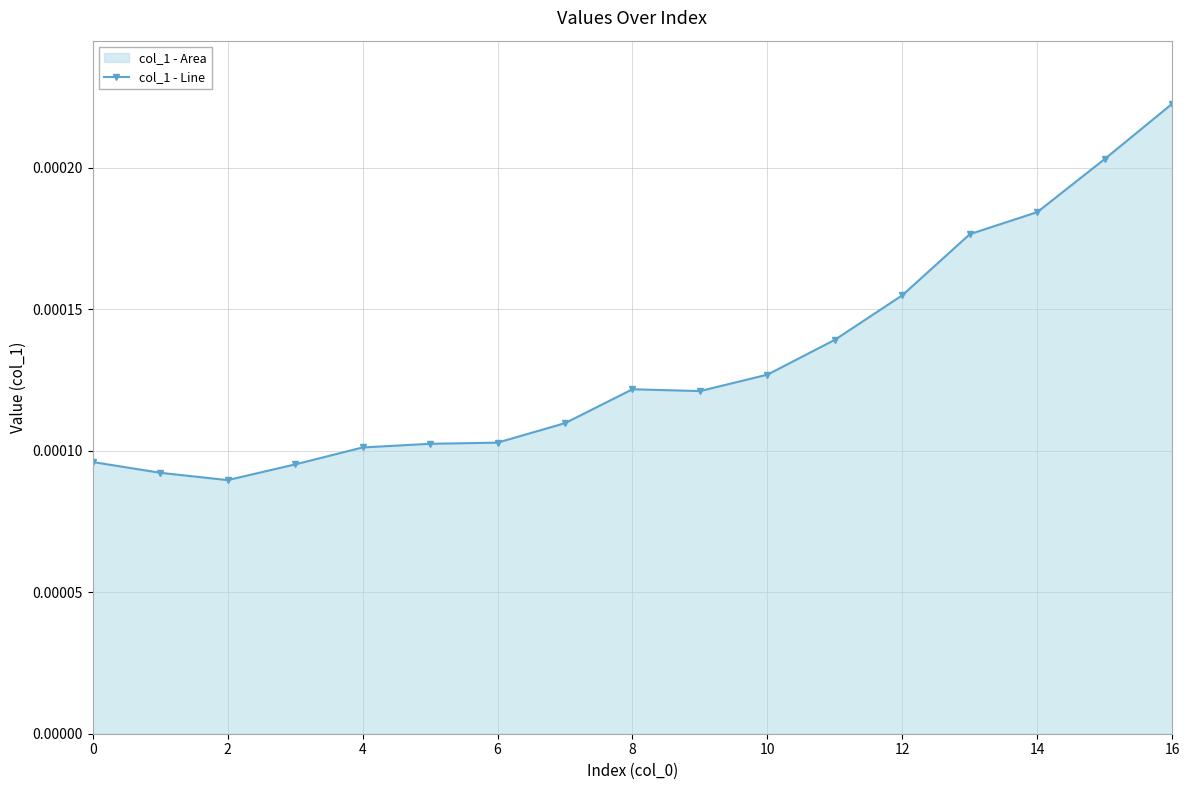

How many values are between 0 and 1?

17